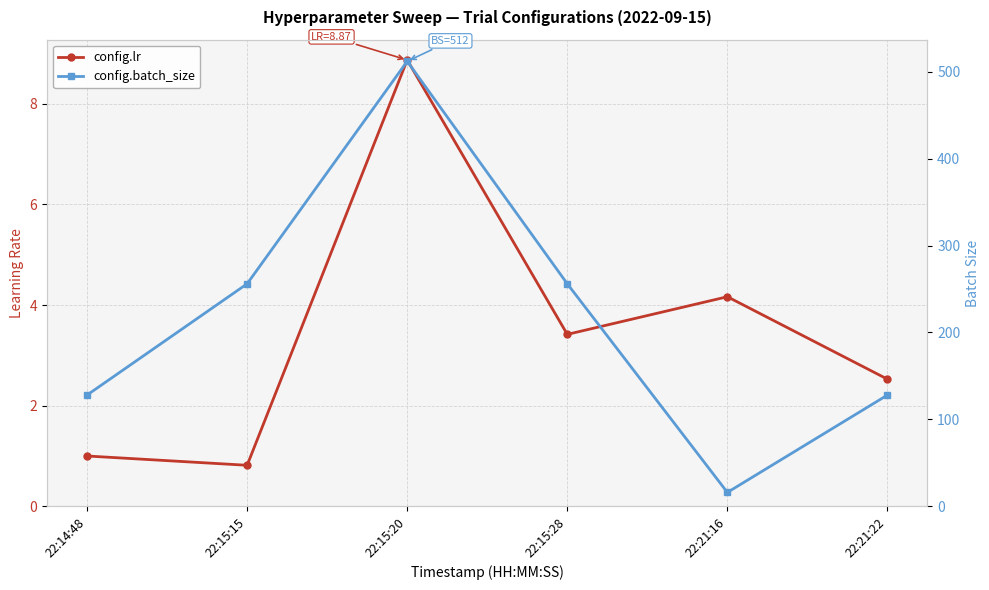

Reading left to right, list all the values displayed in this chart.

config.lr: 1.0	0.8	8.9	3.4	4.2	2.5
config.batch_size: 128.0	256.0	512.0	256.0	16.0	128.0